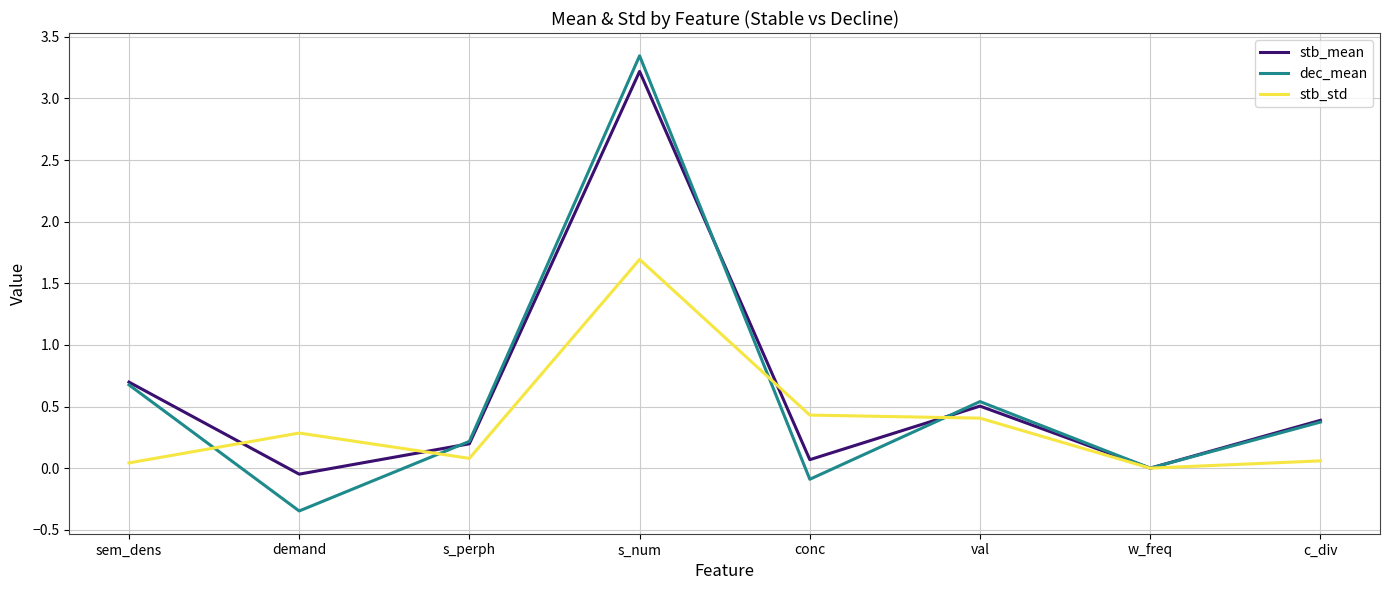

Which series changed the most between s_num and val?

dec_mean